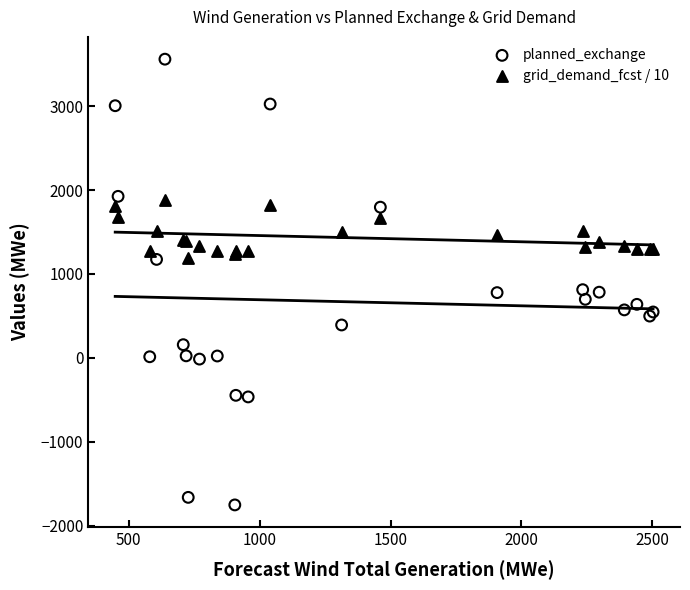

What are all the series names shown in the legend?

planned_exchange, grid_demand_fcst / 10